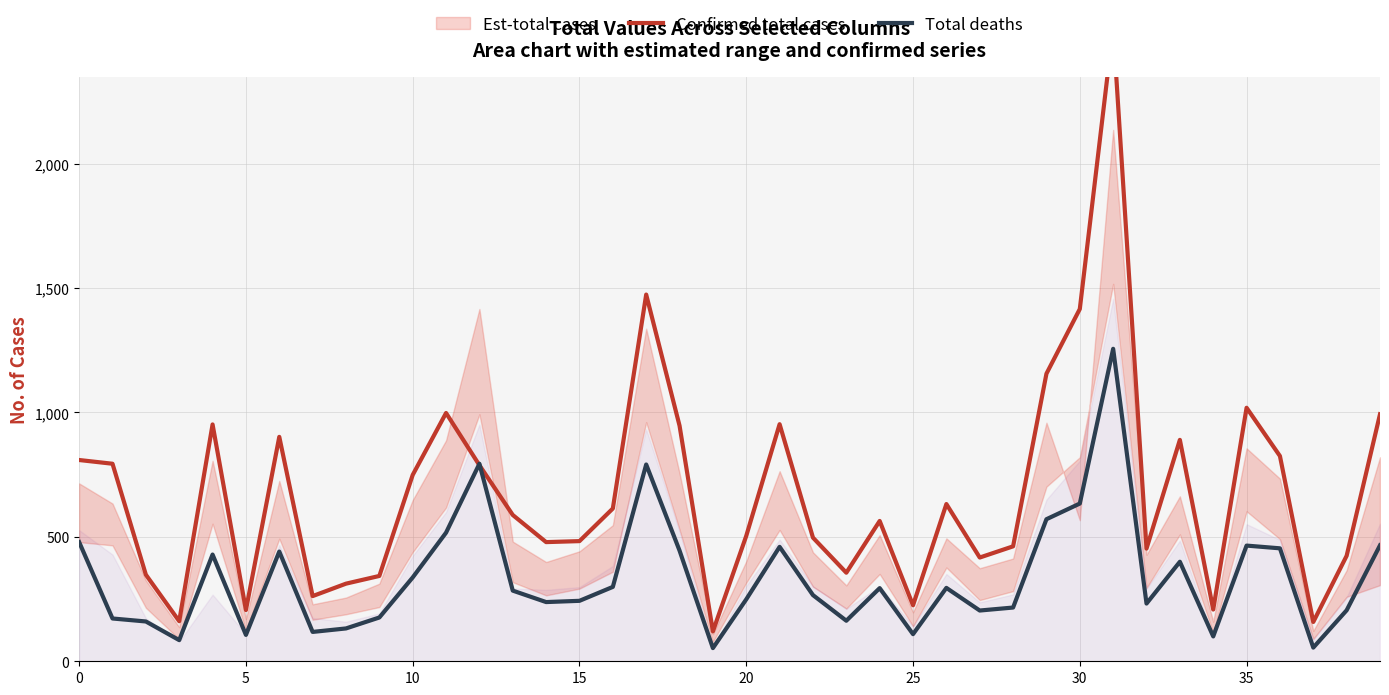

What is the label of the 4th point from the right?

36